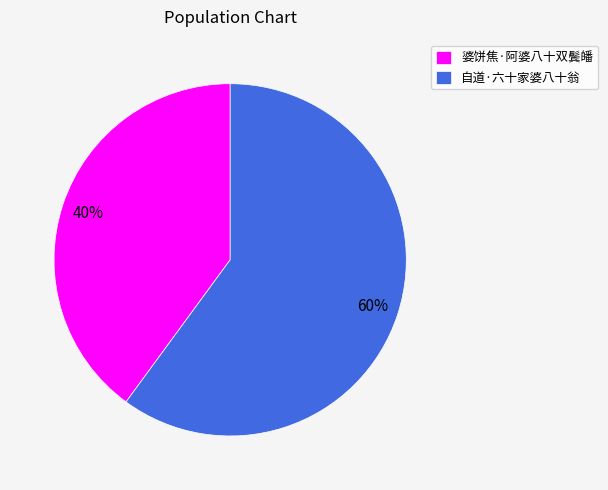

The 自道·六十家婆八十翁 slice represents 75% of the pie. True or false?

False